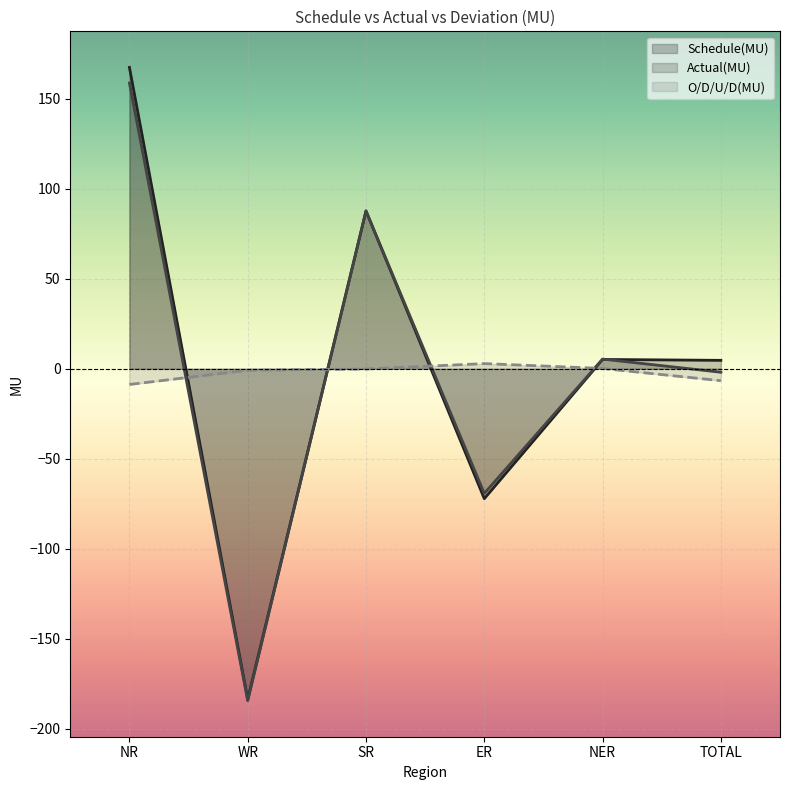

At NER, list the series in order from smallest to largest.

O/D/U/D(MU), Schedule(MU), Actual(MU)